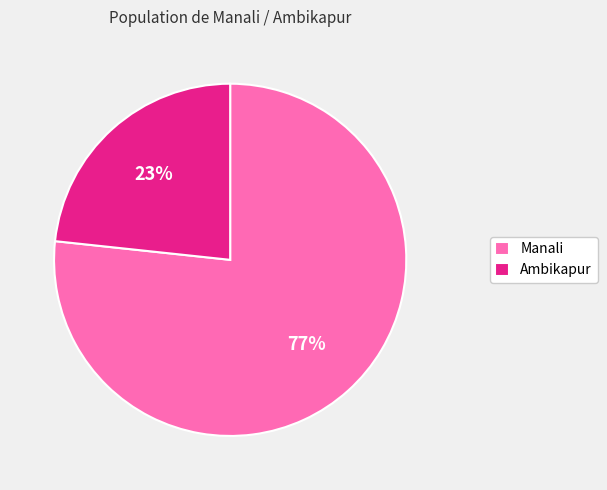

Is it true that Manali is 82% of the pie?

False